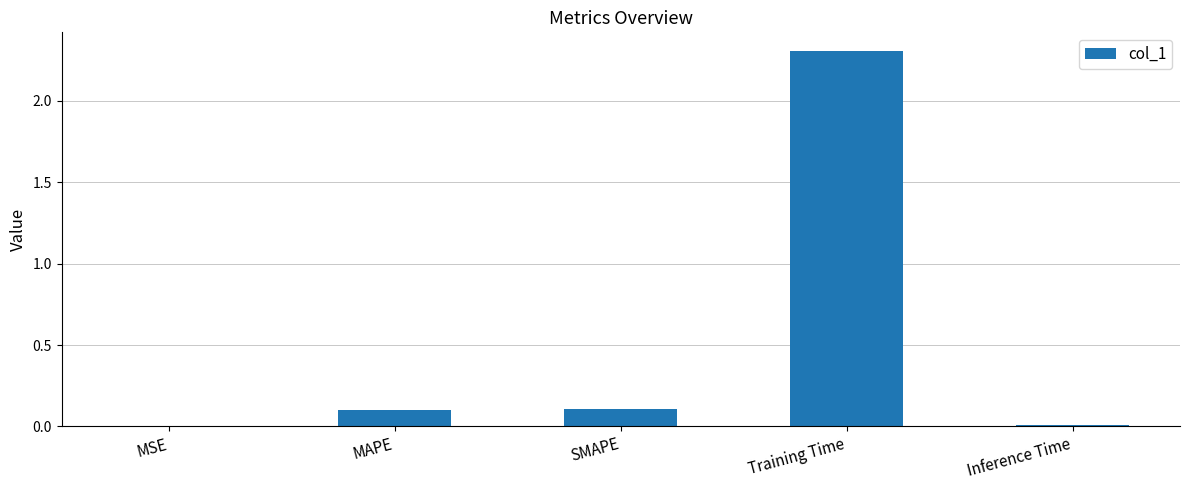

True or false: the data shows 0.0 at MAPE.

False